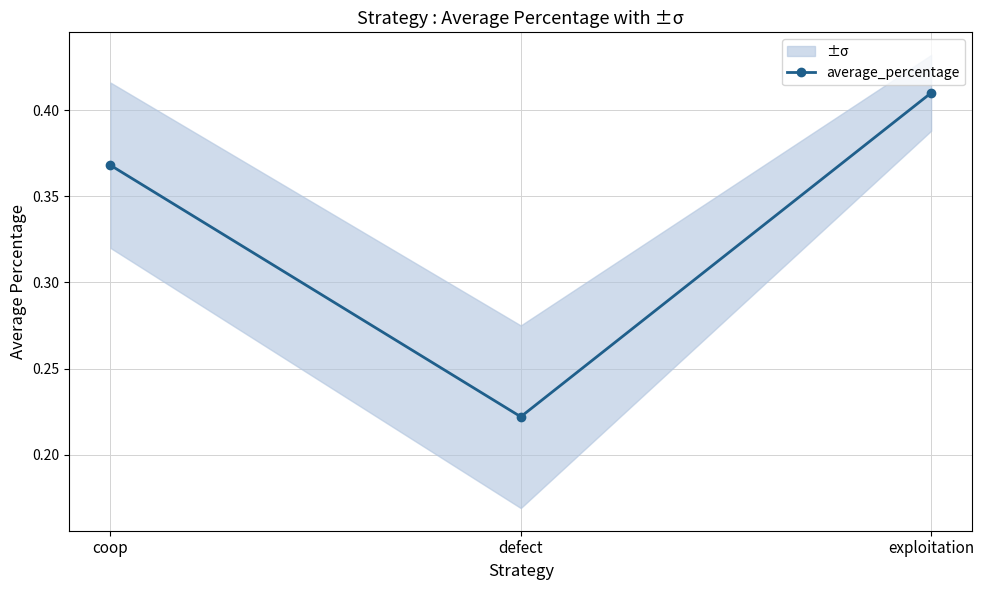

At which category does the chart reach its peak across all series?

exploitation